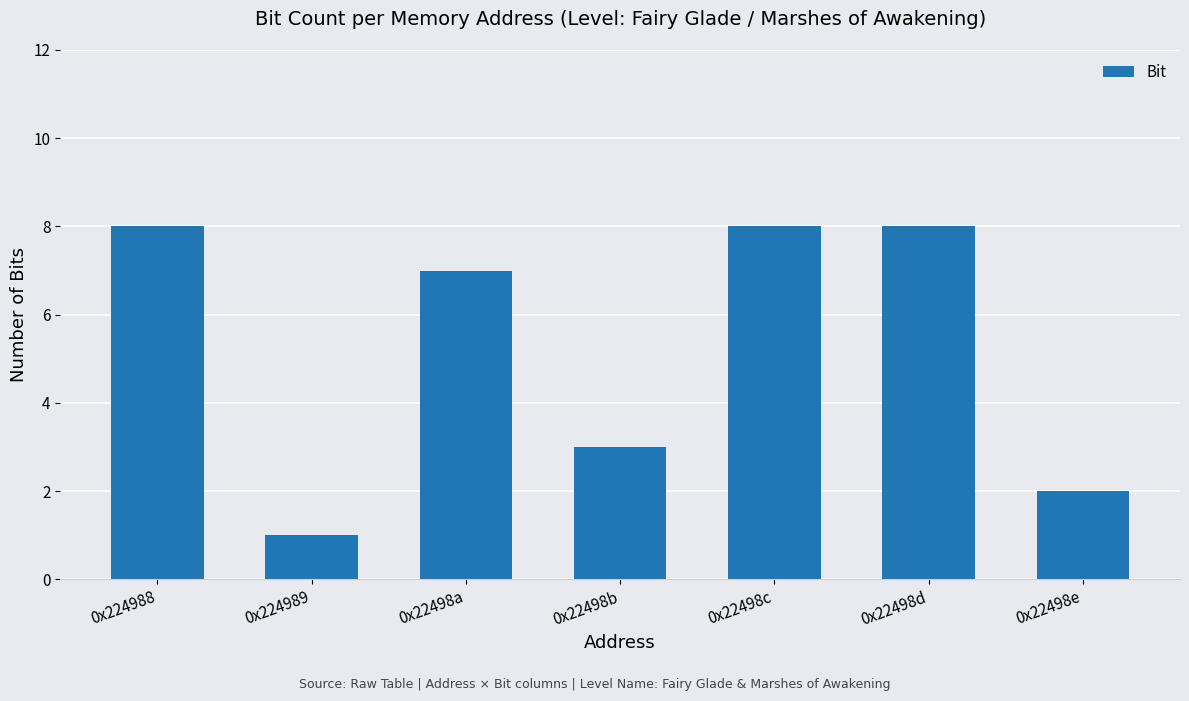

Reading left to right, what are all the values shown in this chart?

8	1	7	3	8	8	2